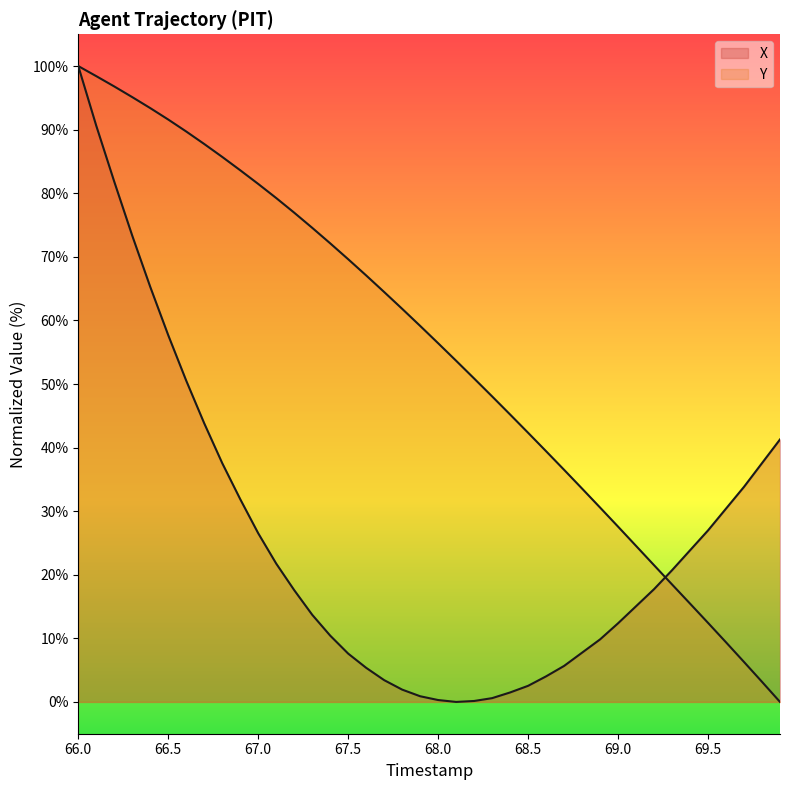

How many lines are shown in the chart?

2